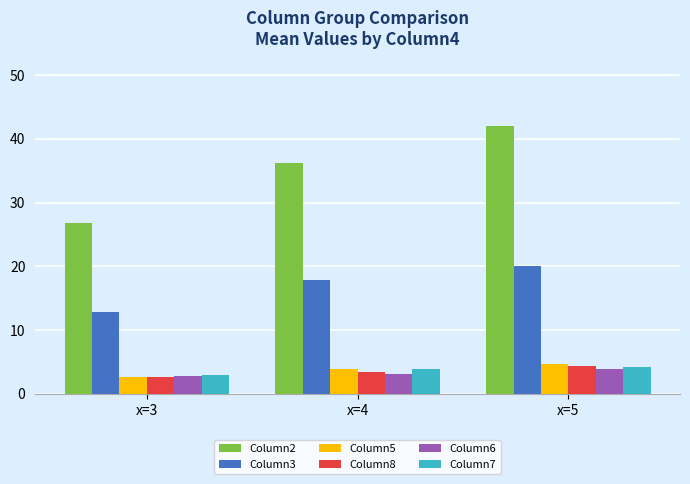

What is the greatest value displayed?

42.1